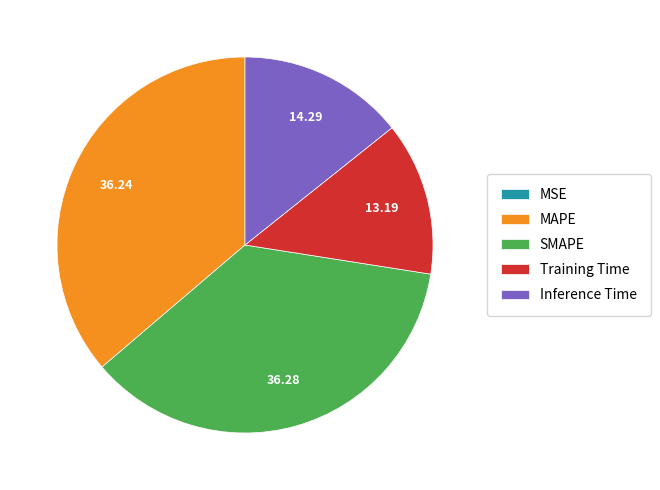

Does any single category account for the majority?

No